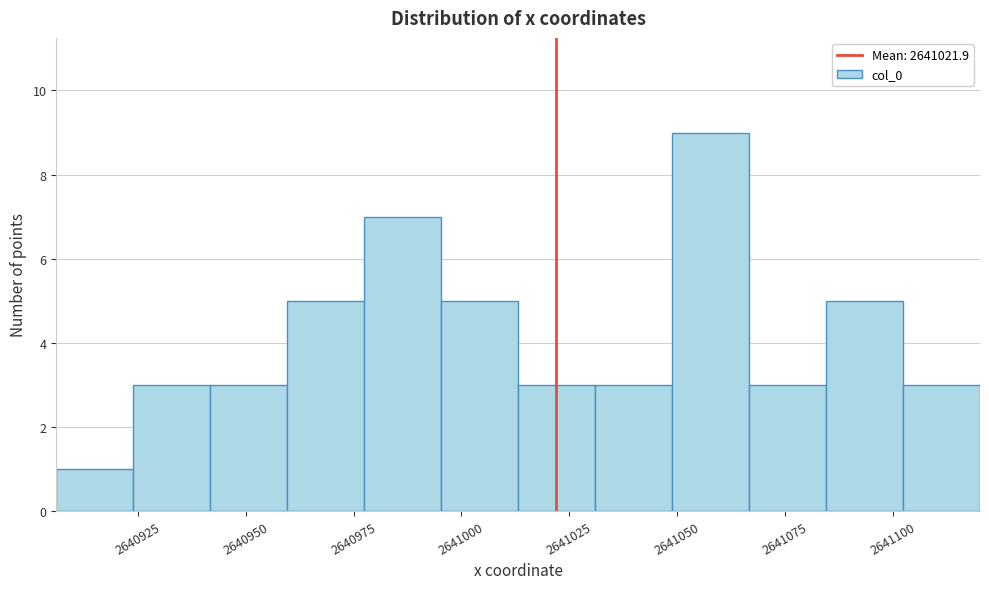

Around what value on the x-axis is the tallest bar? Give the approximate position of its centre, as read against the axis.

2641060